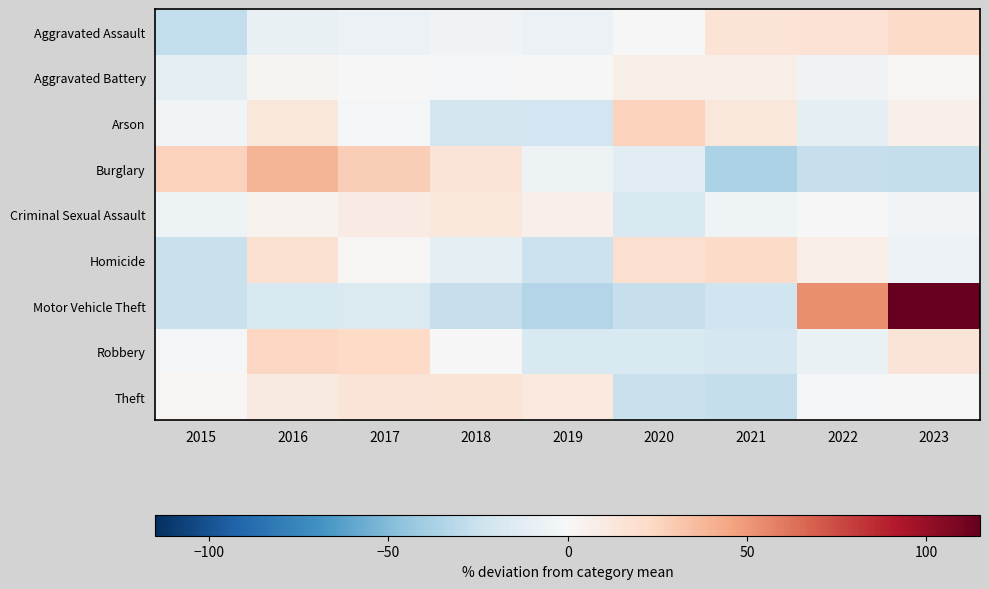

List the series in order of their peak value, highest first.

Motor Vehicle Theft, Burglary, Arson, Robbery, Homicide, Aggravated Assault, Theft, Criminal Sexual Assault, Aggravated Battery